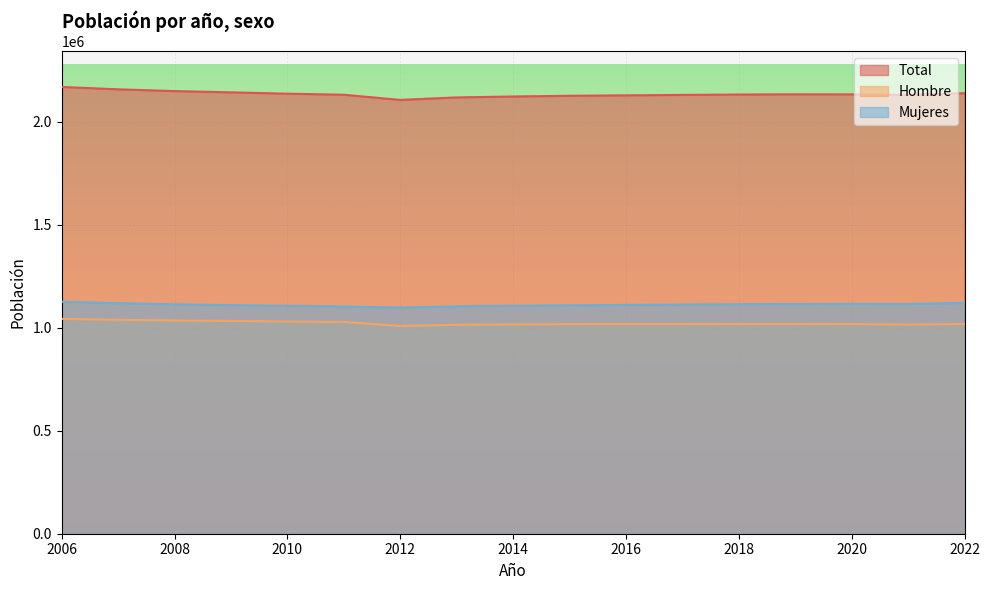

Which series changed the most between 2007 and 2012?

Total